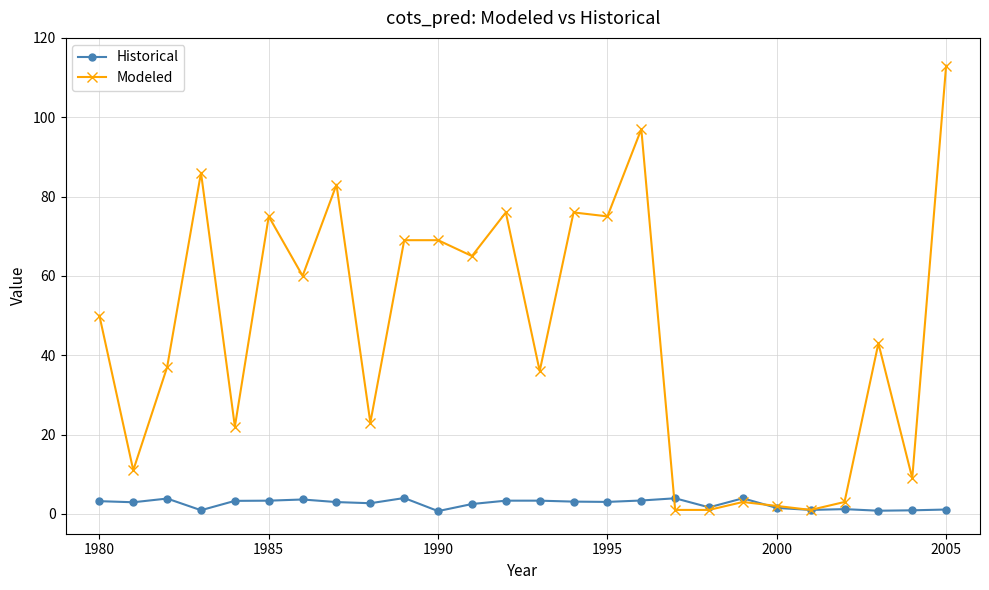

What is the value of the Modeled point at the 26th from the left?

113.0